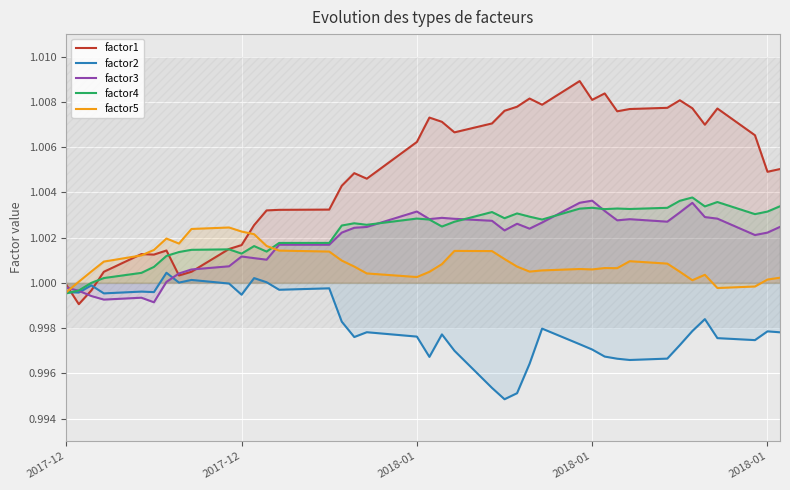

At which label does factor1 reach its minimum?

2017-12